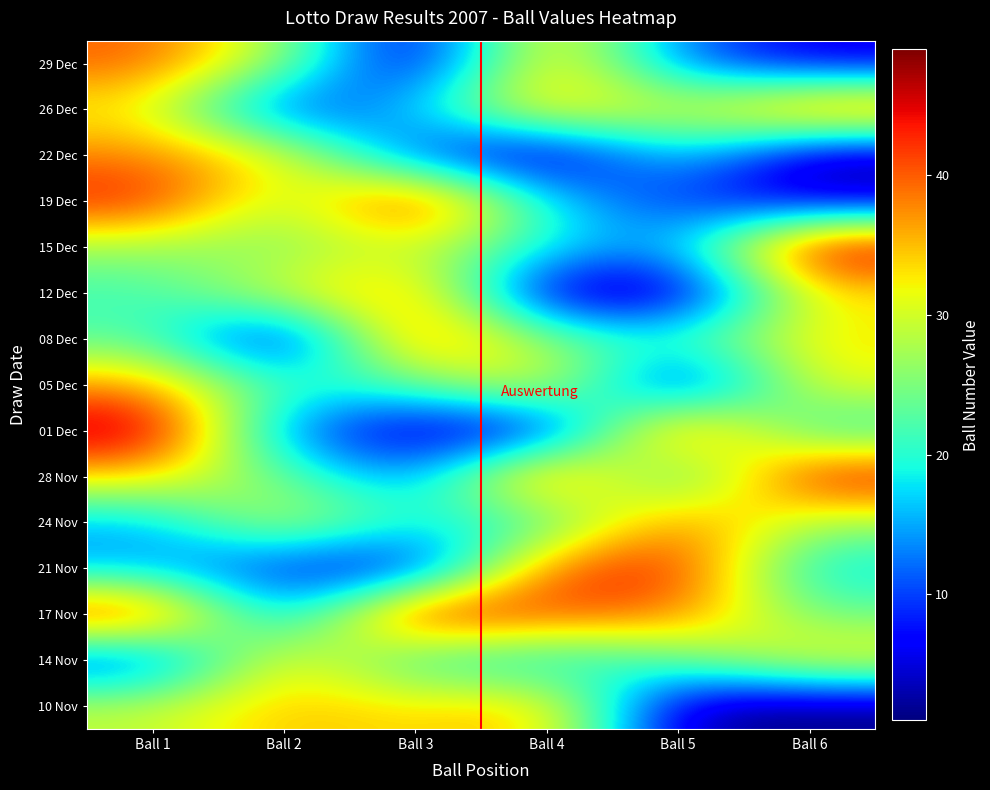

Between Ball 3 and Ball 5, which is larger?

Ball 5